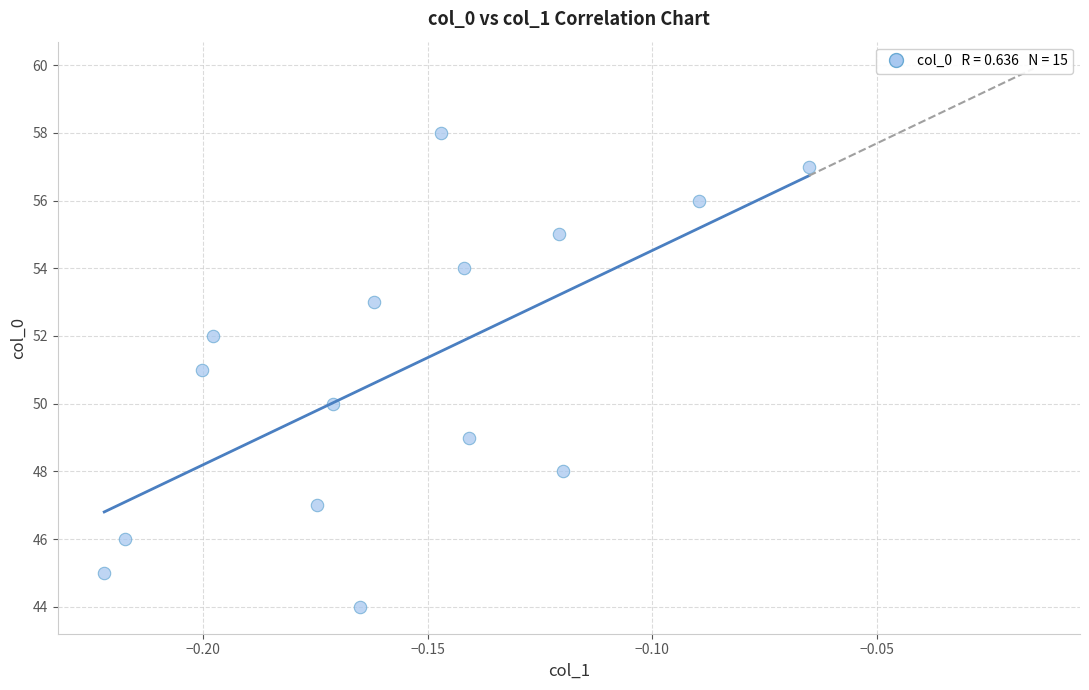

What is the range of Y values (max minus min)?

14